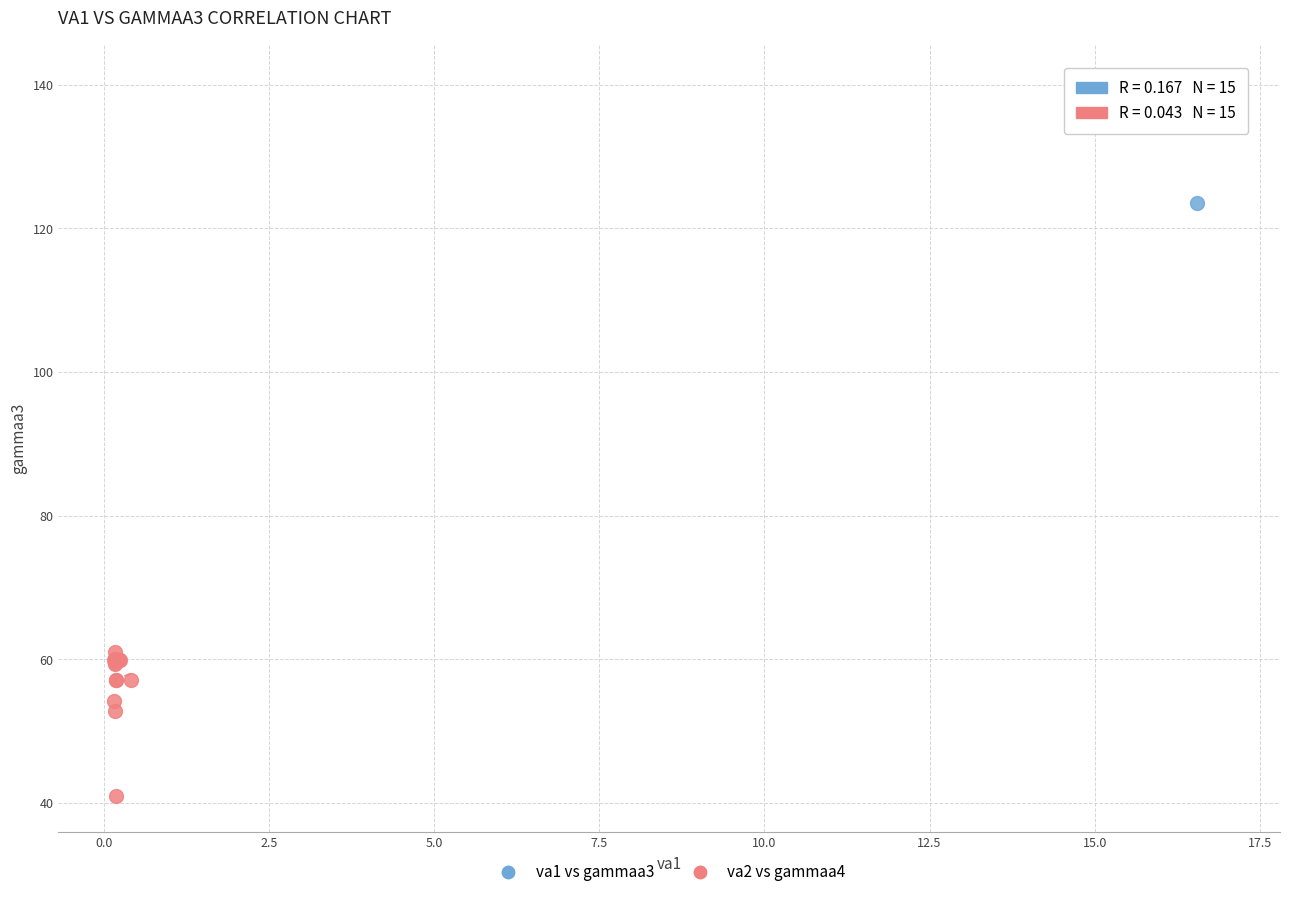

What are all the series names shown in the legend?

va1 vs gammaa3, va2 vs gammaa4